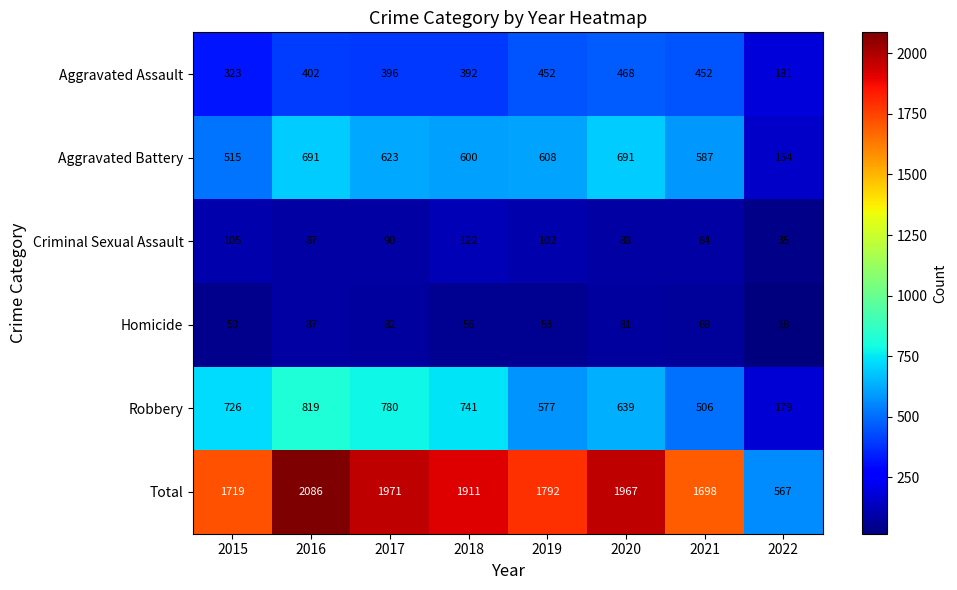

At which category is the sum across all series the highest?

2016